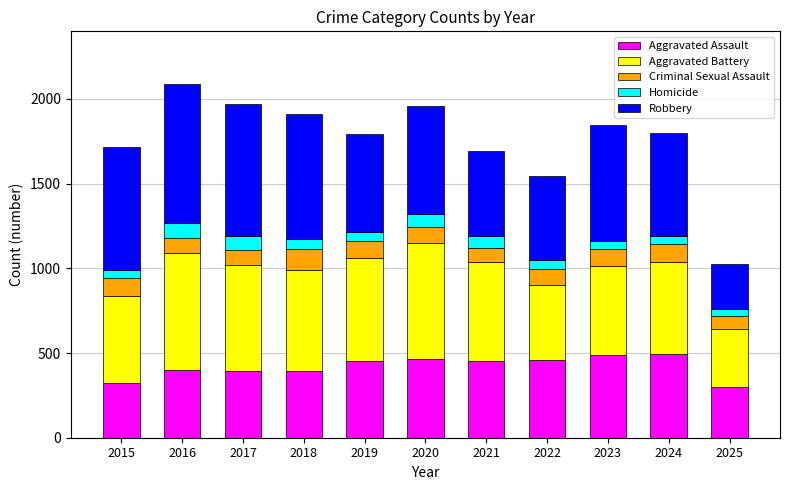

What is the difference between the Aggravated Assault values at 2016 and 2019?

50